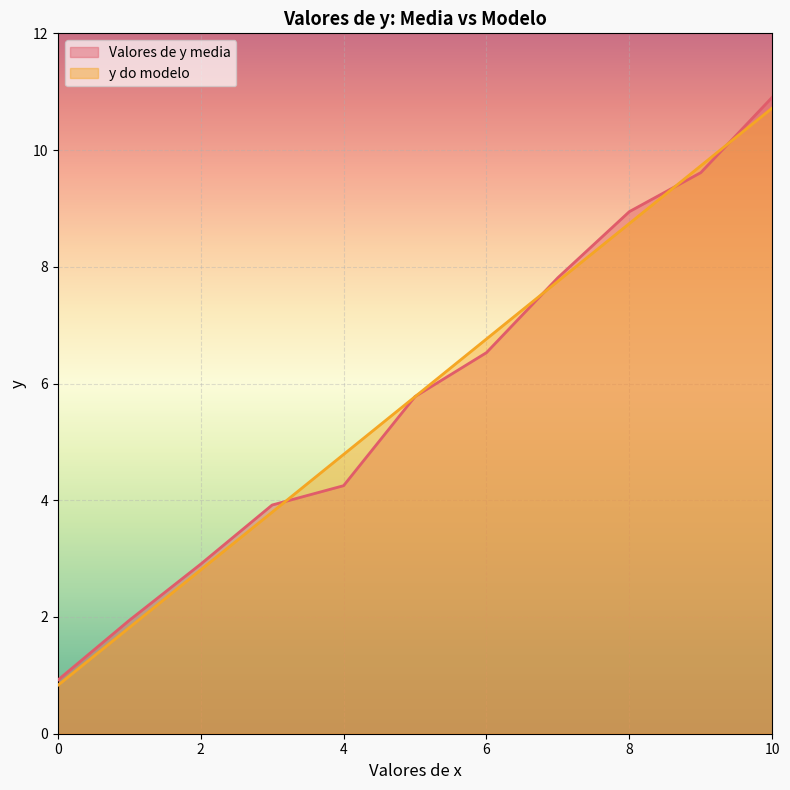

At which label does Valores de y media first exceed 5?

5